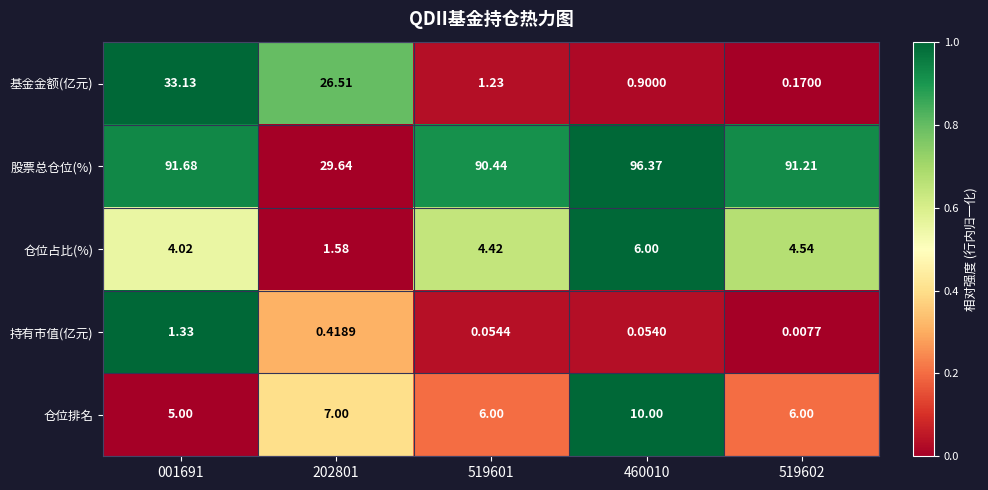

Is the value of 仓位排名 at 001691 greater than the value of 仓位占比(%) at 001691?

Yes